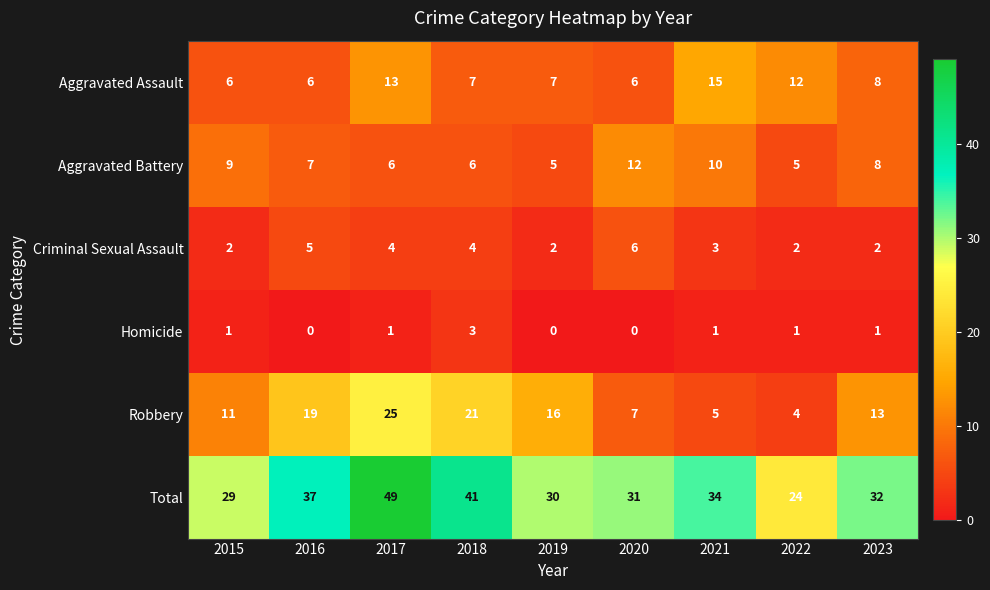

Which series has the widest spread of values?

Total